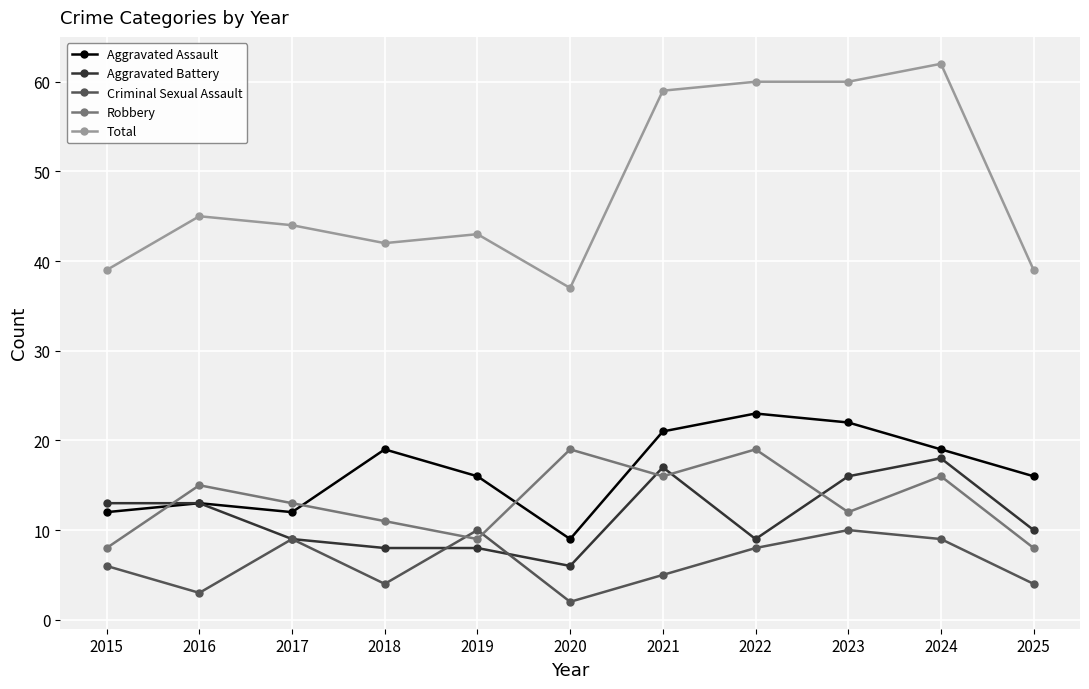

What is the value of the Criminal Sexual Assault point at the 11th from the left?

4